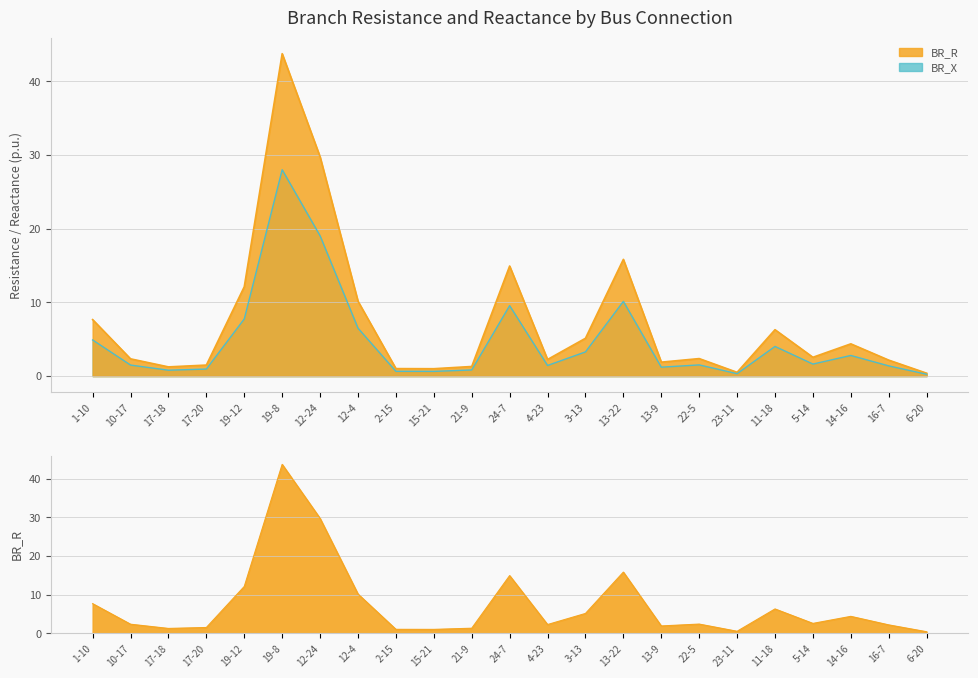

What is the difference between the second highest and minimum values in the BR_X series?

18.8